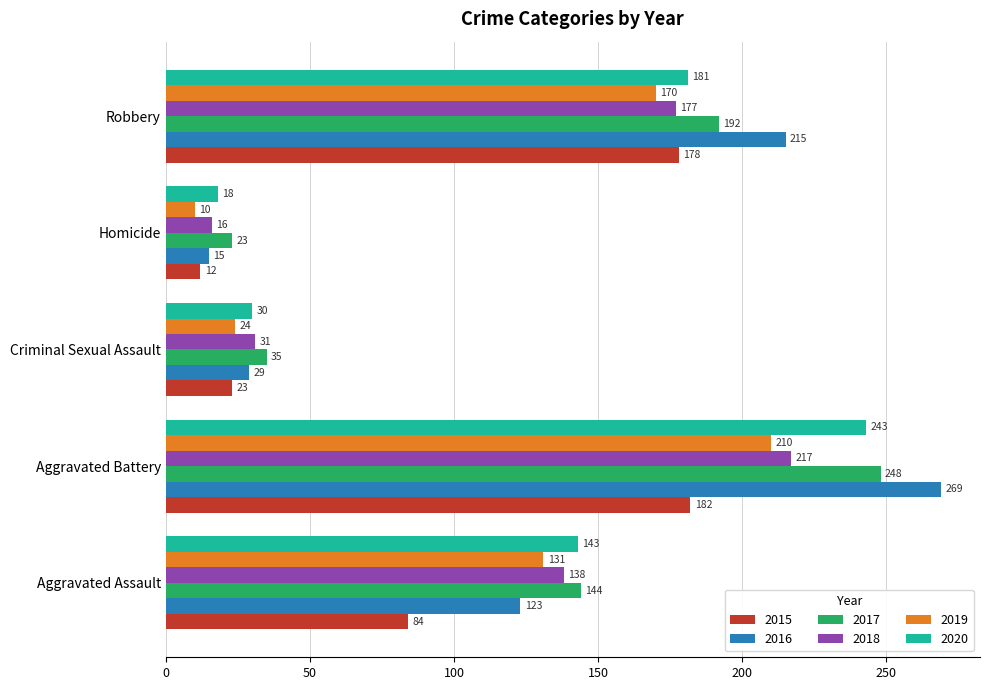

The 2020 series shows 28 at Homicide. True or false?

False